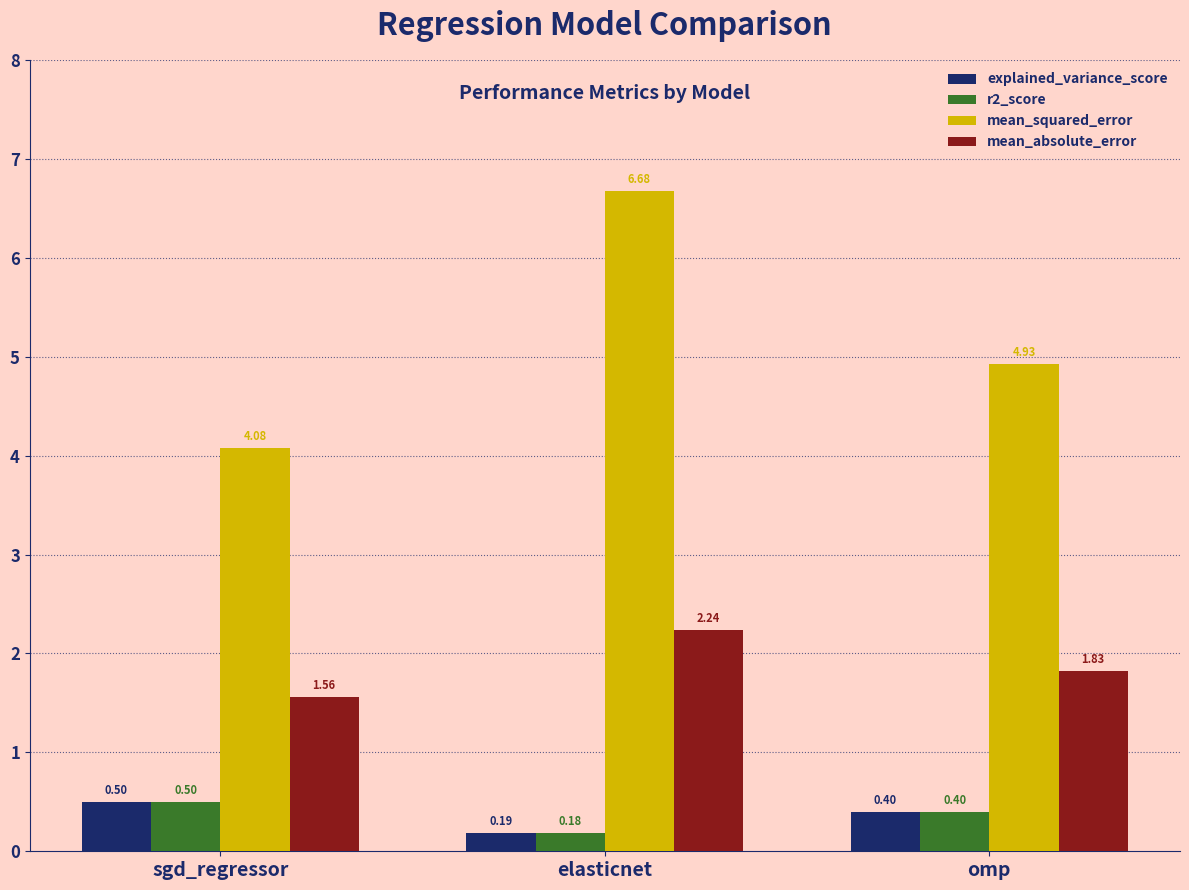

Which label corresponds to the smallest value in the chart?

elasticnet